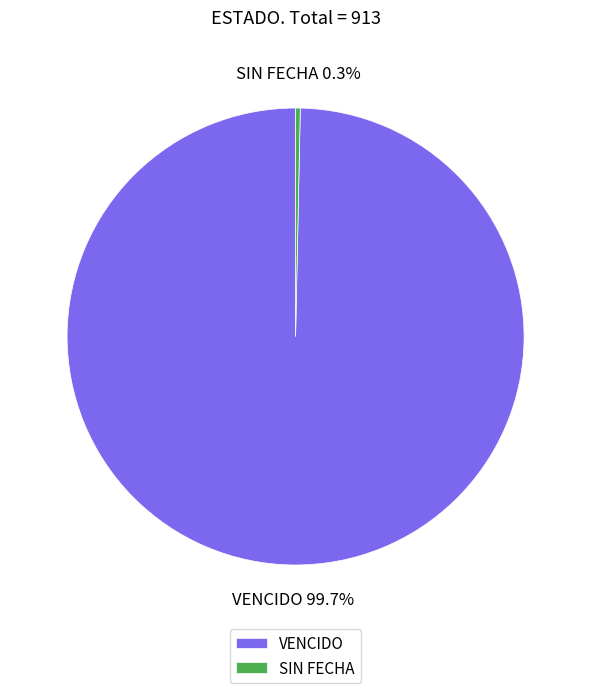

Does any single category account for the majority?

Yes